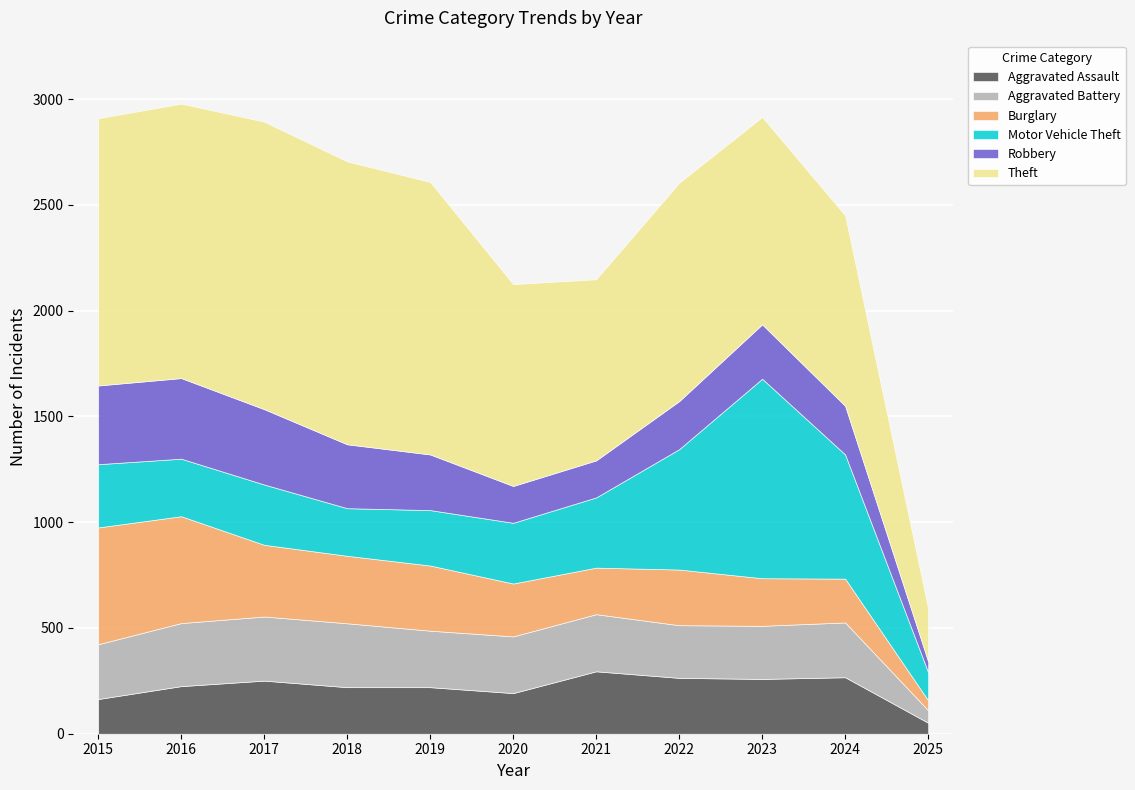

Rank the series at 2016 from highest to lowest value.

Theft, Burglary, Robbery, Aggravated Battery, Motor Vehicle Theft, Aggravated Assault